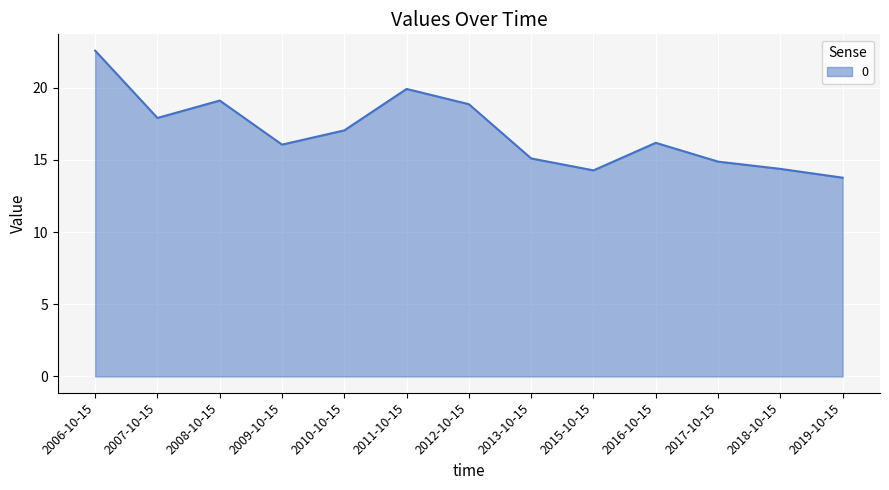

What is the sum of all values?

220.1